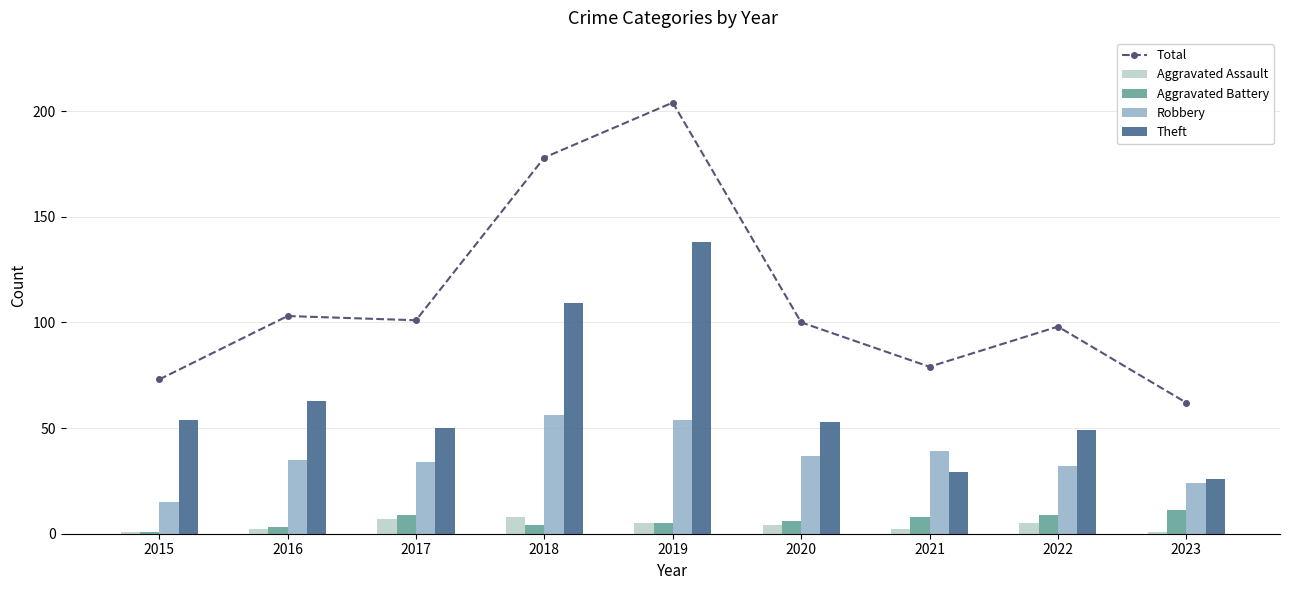

Reading right to left, list all the values displayed in this chart.

Total: 2023=62	2022=98	2021=79	2020=100	2019=204	2018=178	2017=101	2016=103	2015=73
Aggravated Assault: 2023=1	2022=5	2021=2	2020=4	2019=5	2018=8	2017=7	2016=2	2015=1
Aggravated Battery: 2023=11	2022=9	2021=8	2020=6	2019=5	2018=4	2017=9	2016=3	2015=1
Robbery: 2023=24	2022=32	2021=39	2020=37	2019=54	2018=56	2017=34	2016=35	2015=15
Theft: 2023=26	2022=49	2021=29	2020=53	2019=138	2018=109	2017=50	2016=63	2015=54